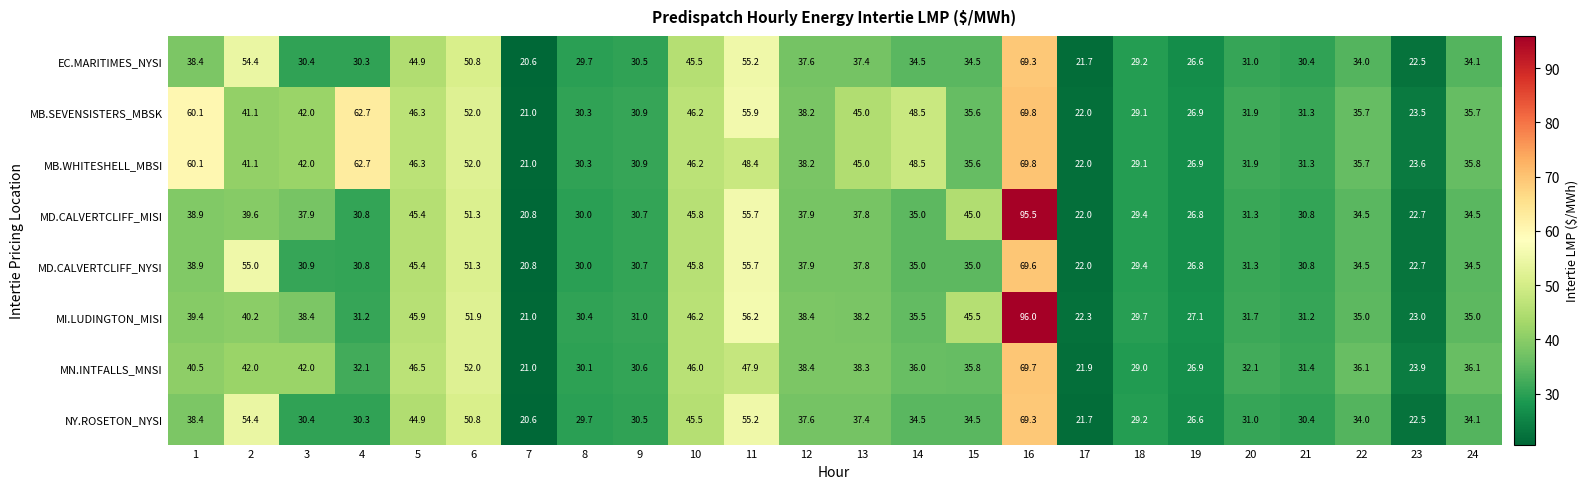

What is the total value across all series at 11?

430.2